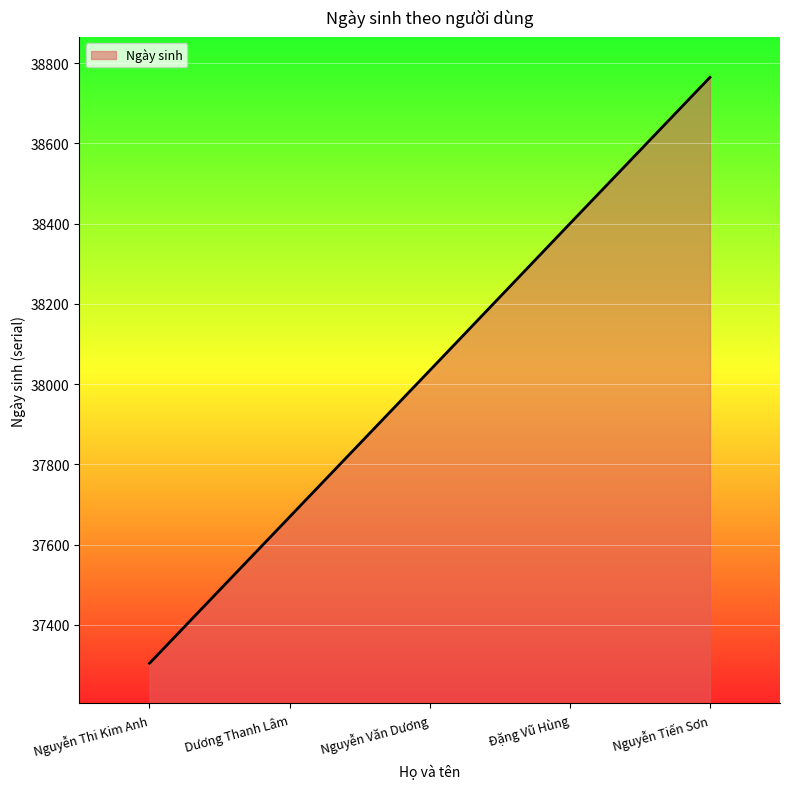

Read the value at Nguyễn Tiến Sơn, to the nearest 50.

38750